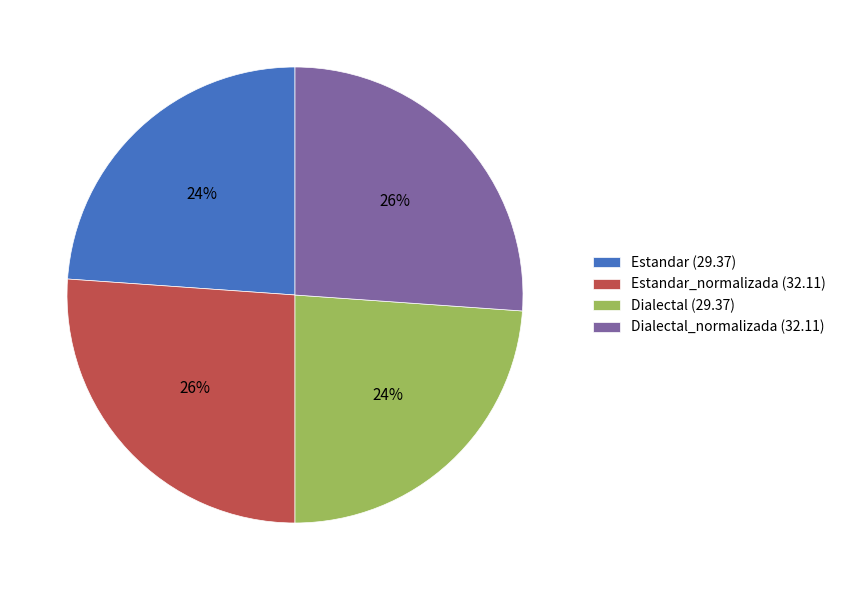

True or false: Dialectal (29.37) accounts for 39% of the total.

False